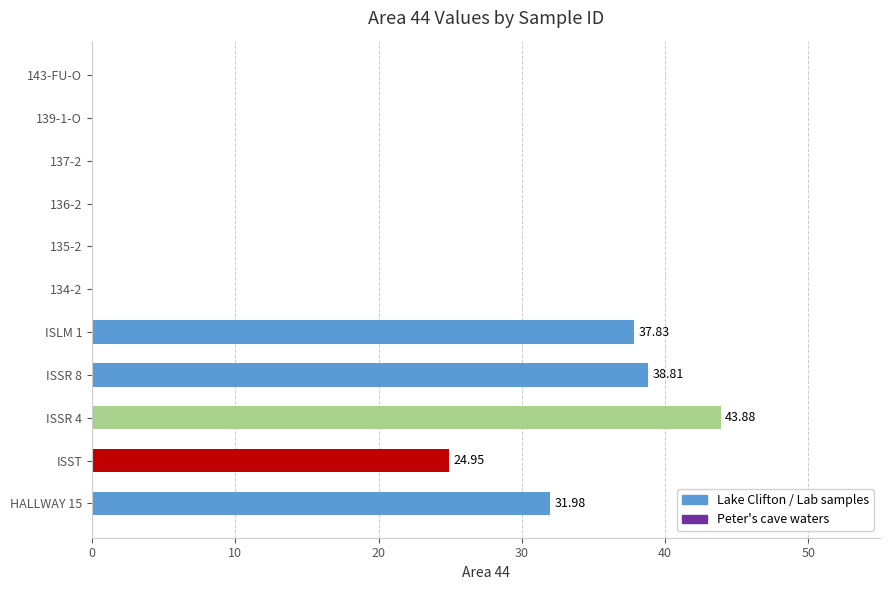

What is the sum of all values?

177.4